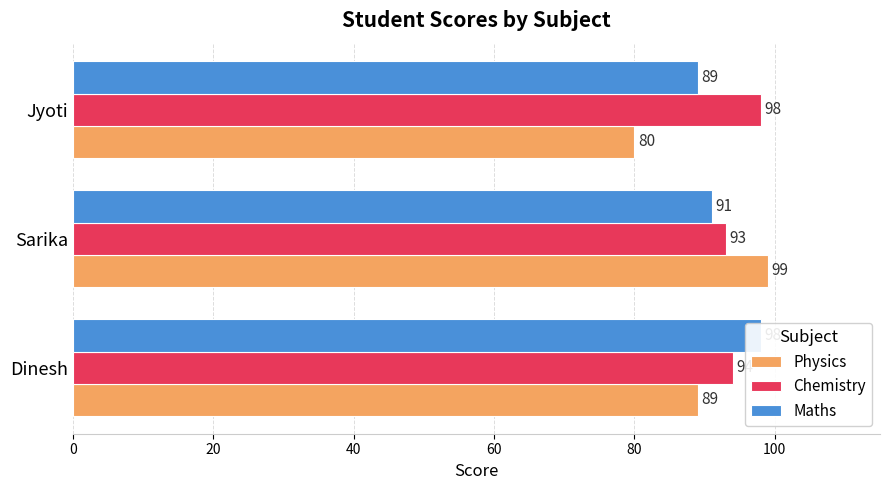

How many data points in Chemistry are less than 94?

1